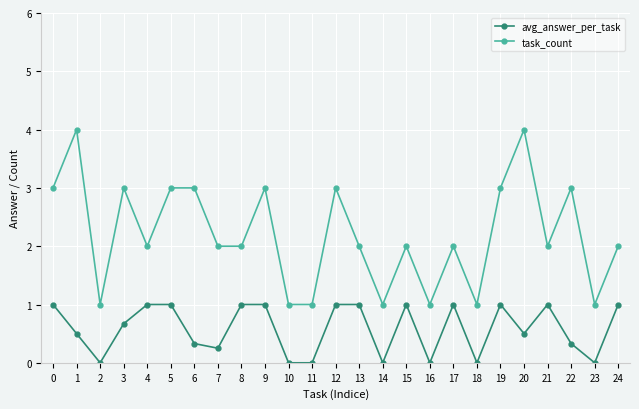

True or false: task_count has more than 2 points higher than both neighbors.

True